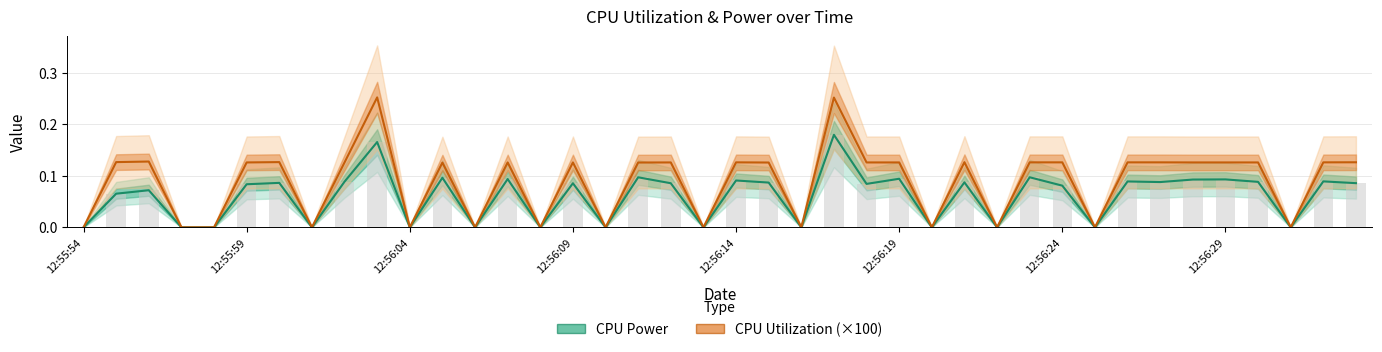

Between 25 and 28, which is larger?

25